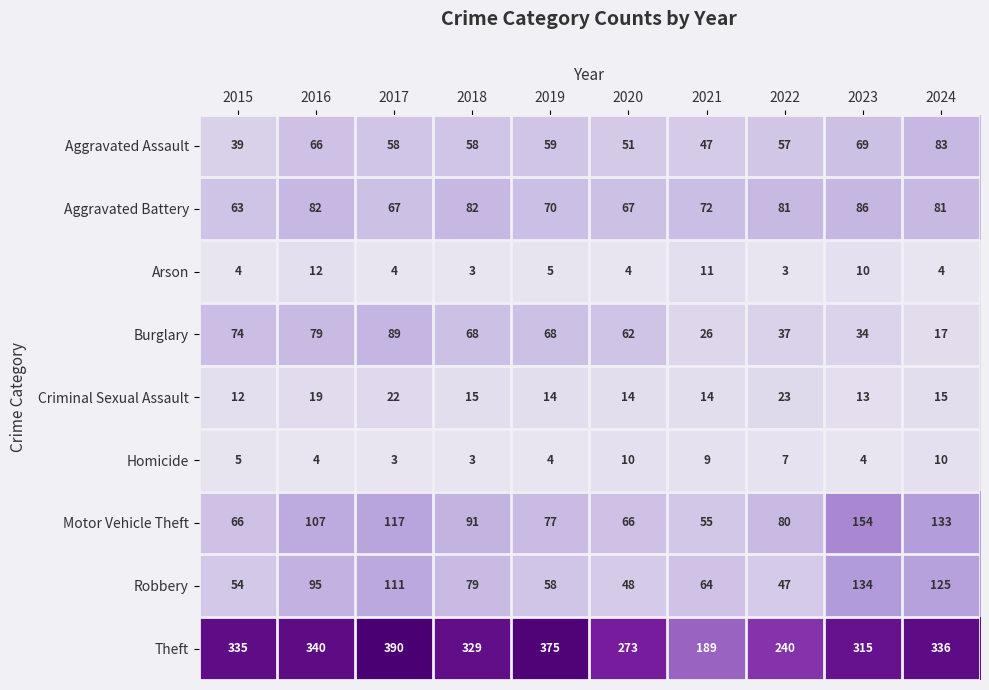

Which series changed the most between 2015 and 2017?

Robbery